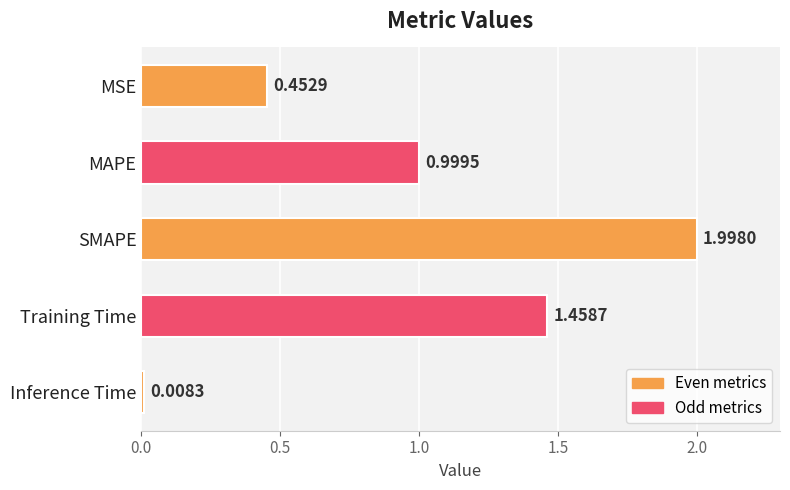

What is the label of the 3rd bar from the top?

SMAPE